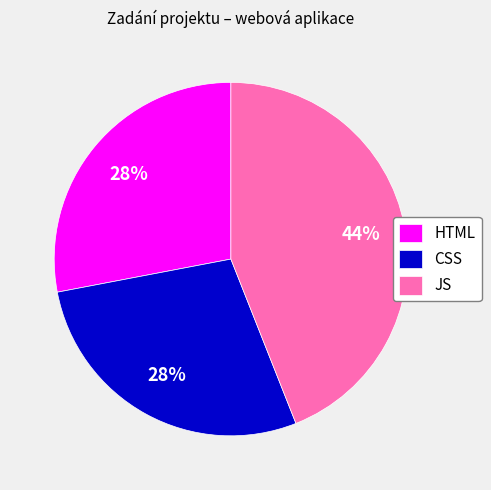

How many slices are in this pie chart?

3